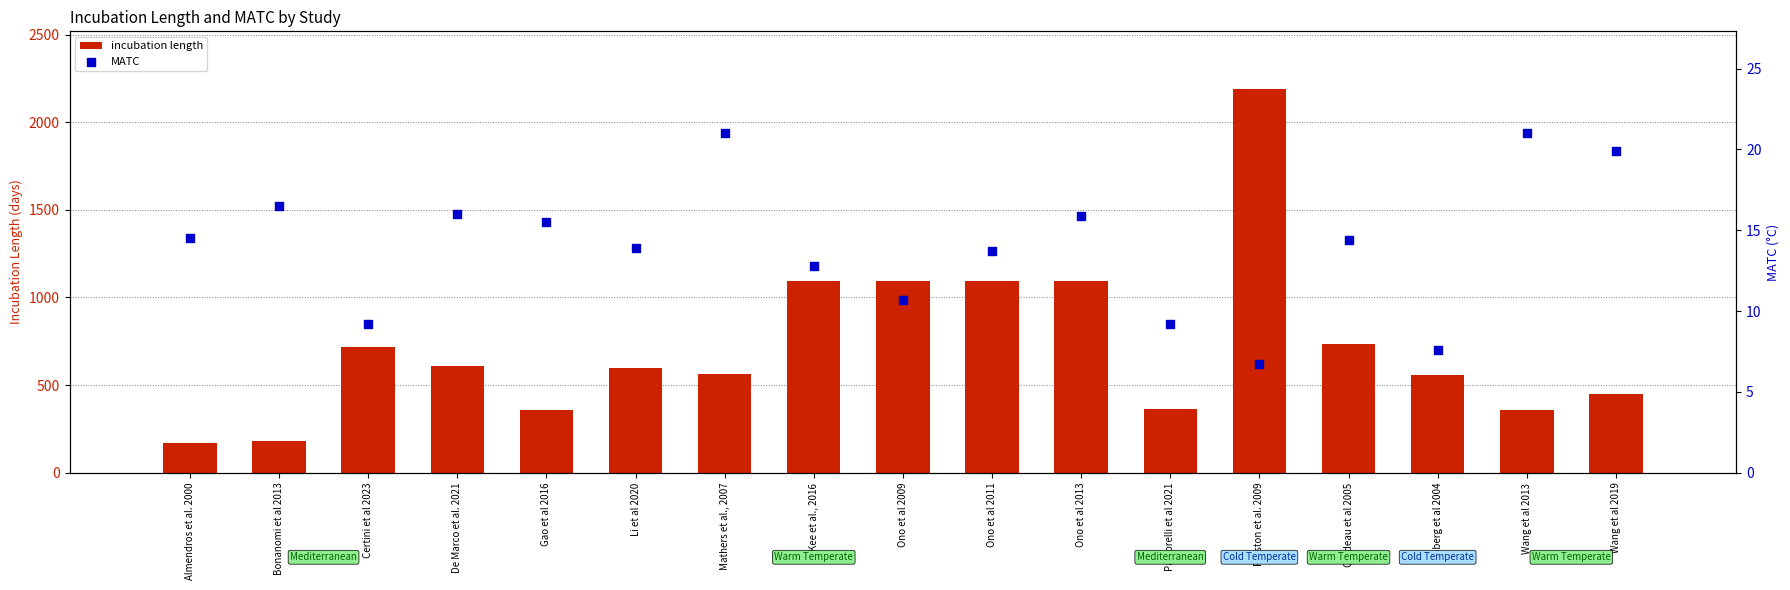

Which series reaches the maximum Y coordinate?

incubation length